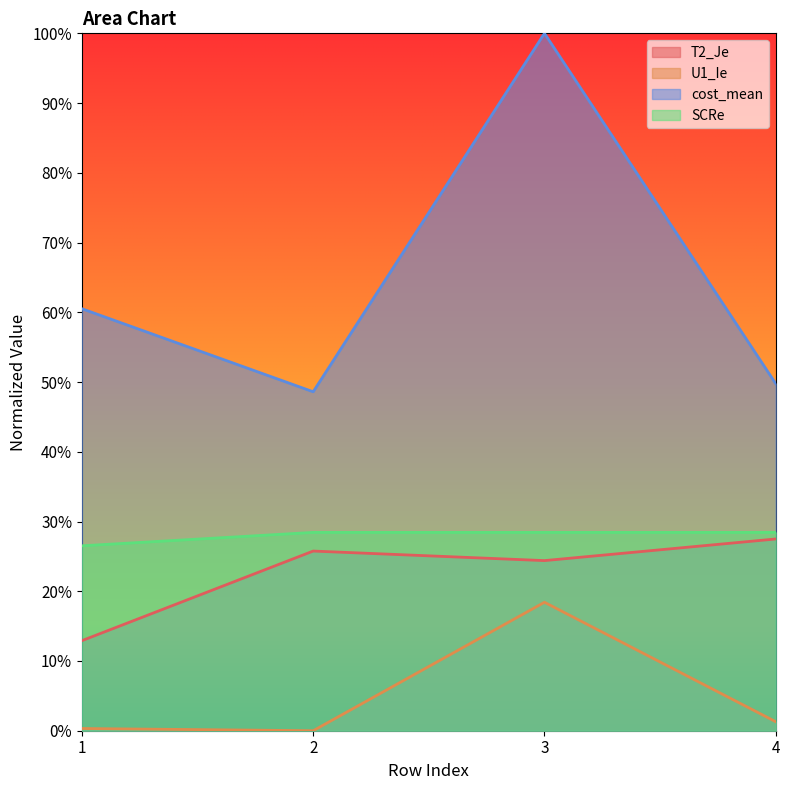

What is the lowest value of the cost_mean series?

0.5